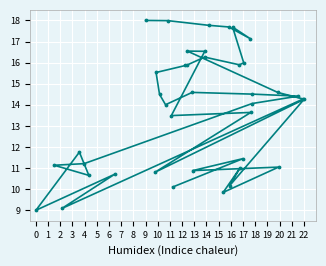

Reading right to left, what are all the values shown in this chart?

14.3	14.3	14.4	11.0	14.6	14.1	14.5	13.6	17.1	16.0	11.4	11.0	15.9	17.7	10.2	17.7	9.8	17.8	16.5	16.3	10.9	14.6	16.5	15.9	15.9	10.1	13.5	18.0	14.0	14.5	15.5	10.8	18.0	10.7	10.7	11.2	11.8	9.1	11.1	9.0